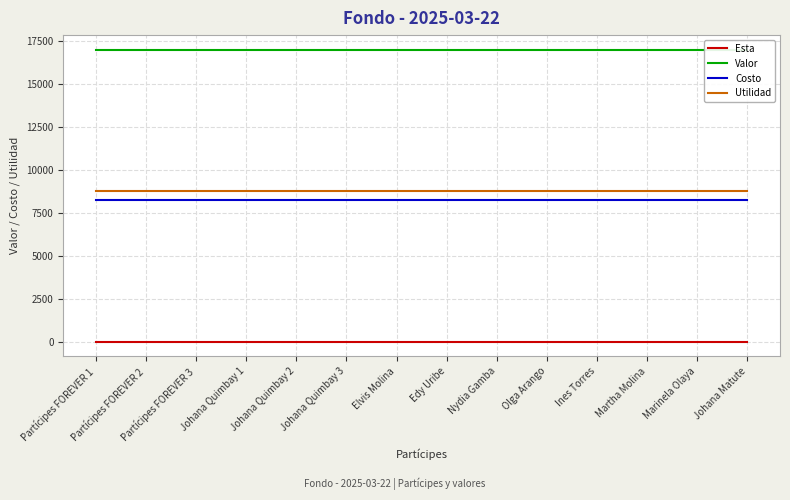

How many lines are shown in the chart?

4